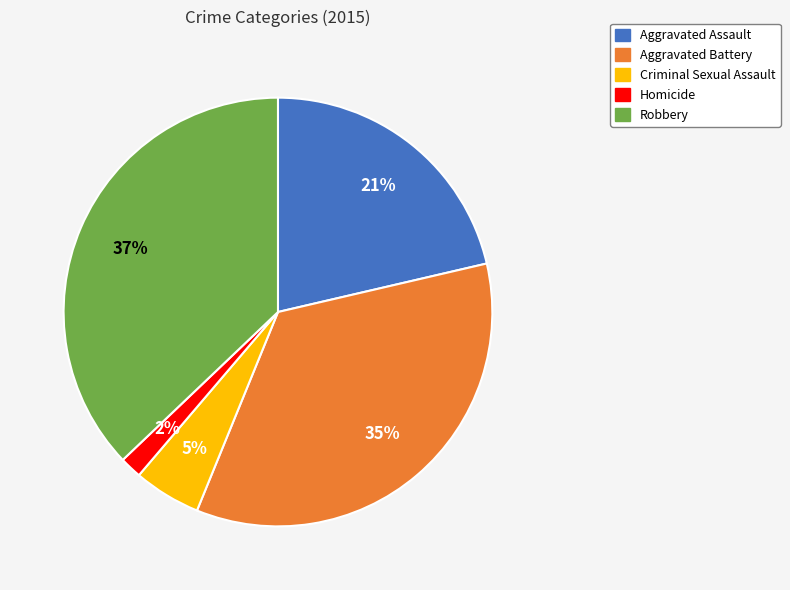

Which has a higher value, Homicide or Aggravated Assault?

Aggravated Assault